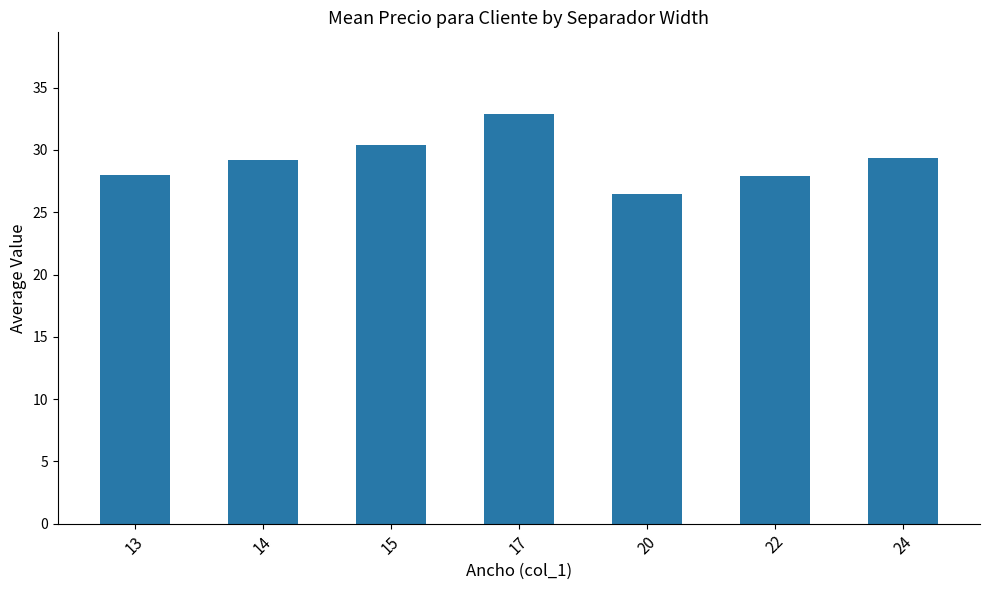

At which category does the chart reach its peak across all series?

17